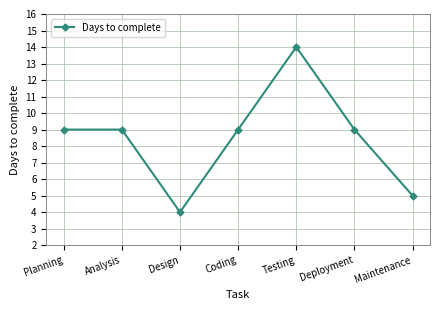

Where is the first local minimum?

Design